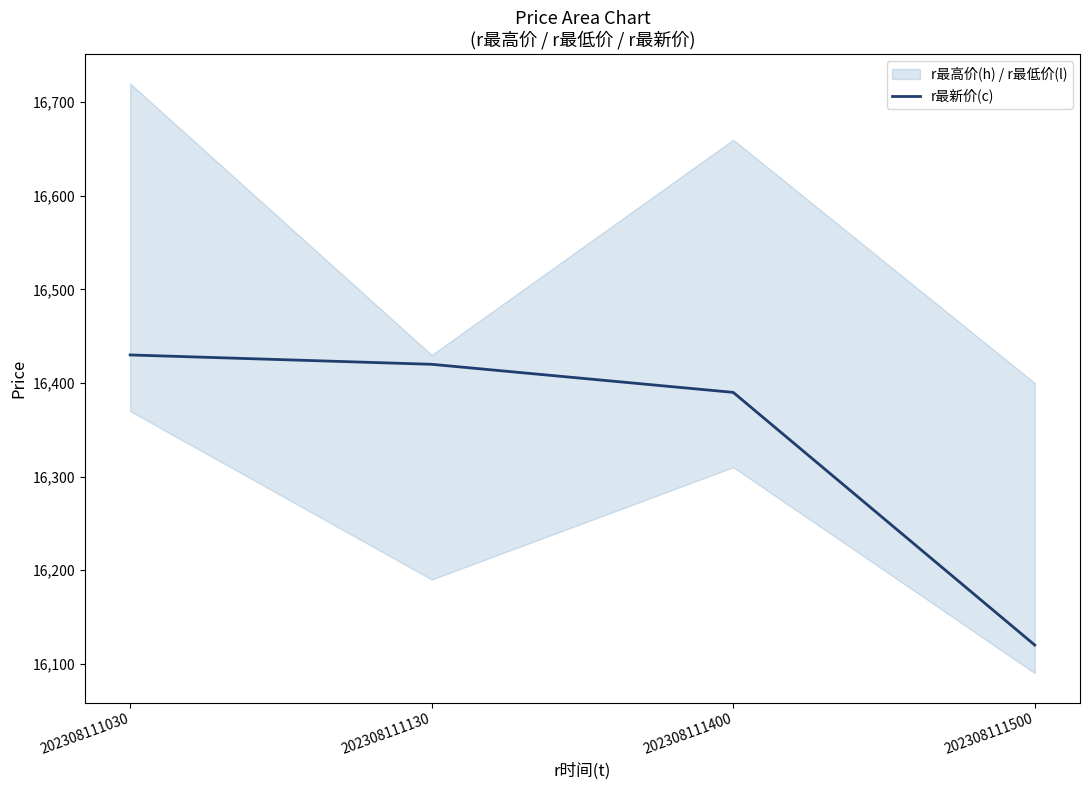

Reading left to right, what are all the values shown in this chart?

16430	16420	16390	16120